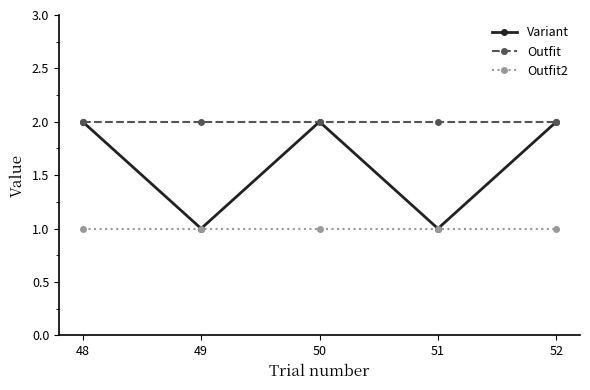

List the series in order of their overall mean, lowest first.

Outfit2, Variant, Outfit